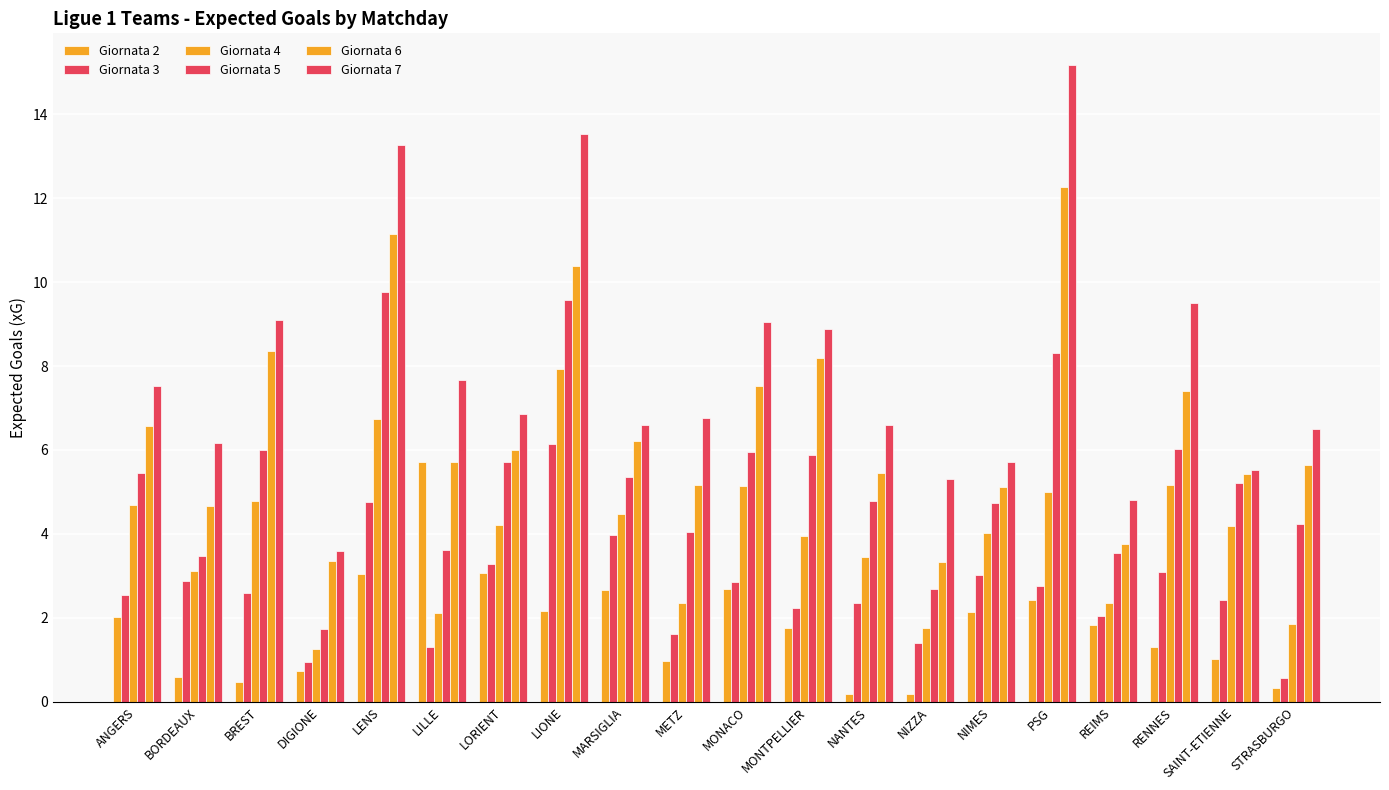

Are the bars grouped side by side (vs. stacked)?

Yes